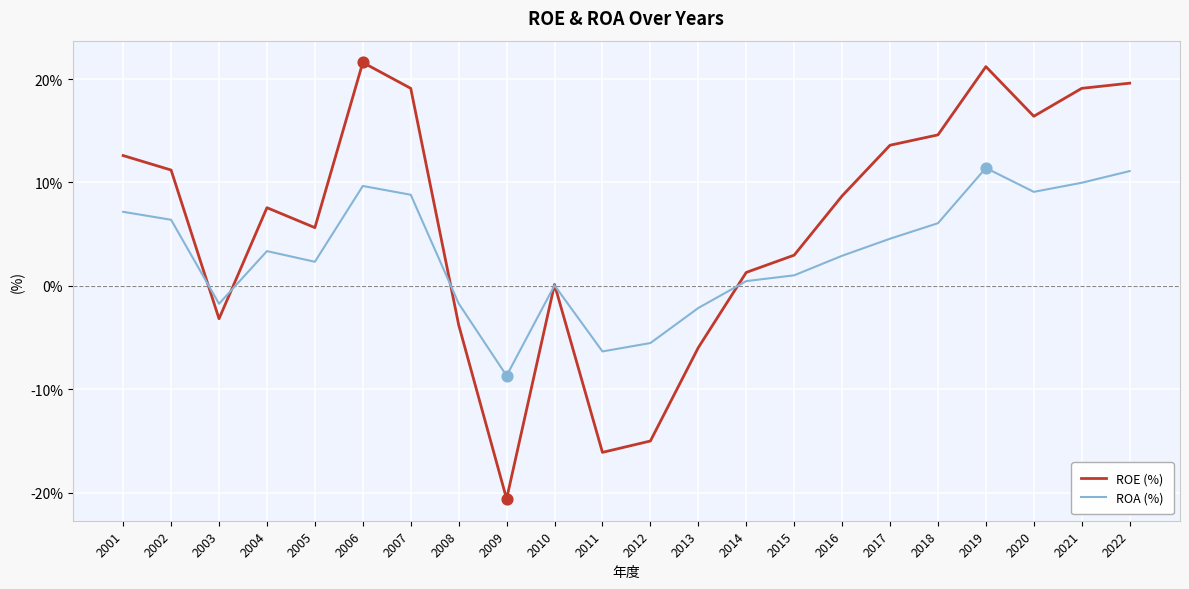

What is the difference between the highest and lowest values at 2006?

11.9